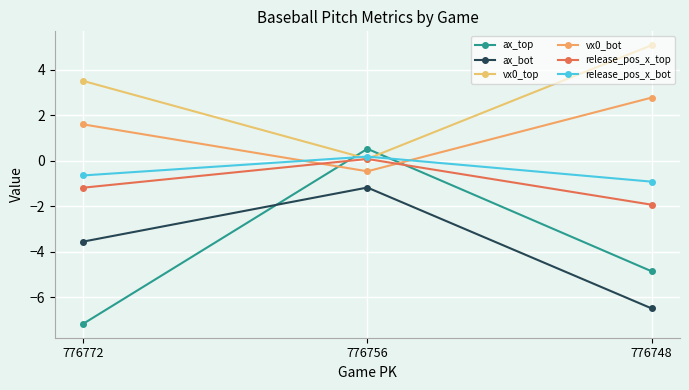

How many lines are shown in the chart?

6